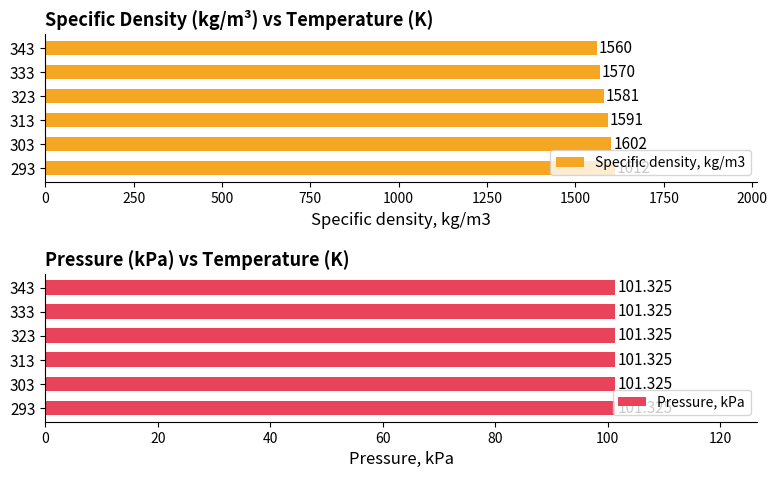

The value of Specific density, kg/m3 at 343 is 2556. True or false?

False